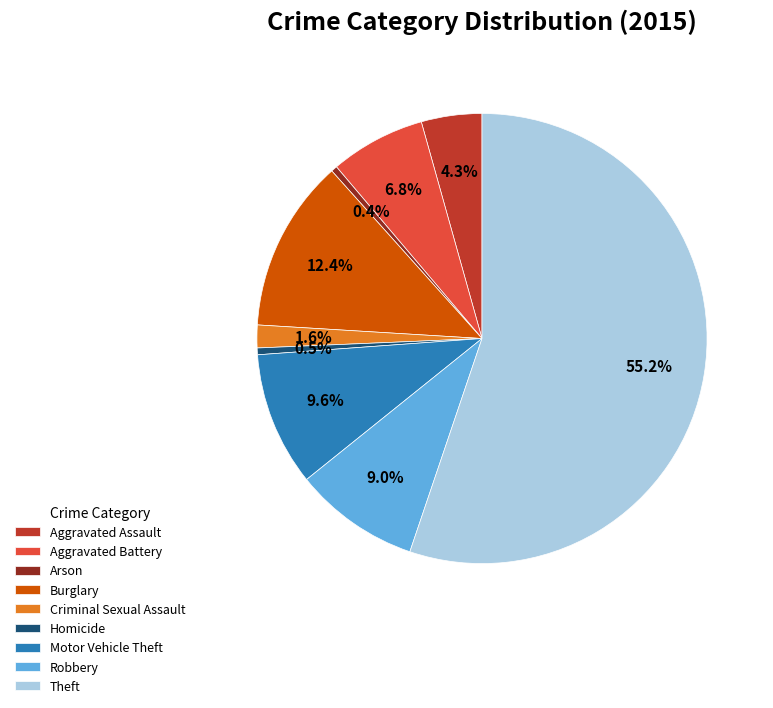

To the nearest percent, what is the difference between the largest and smallest slice percentages?

55%